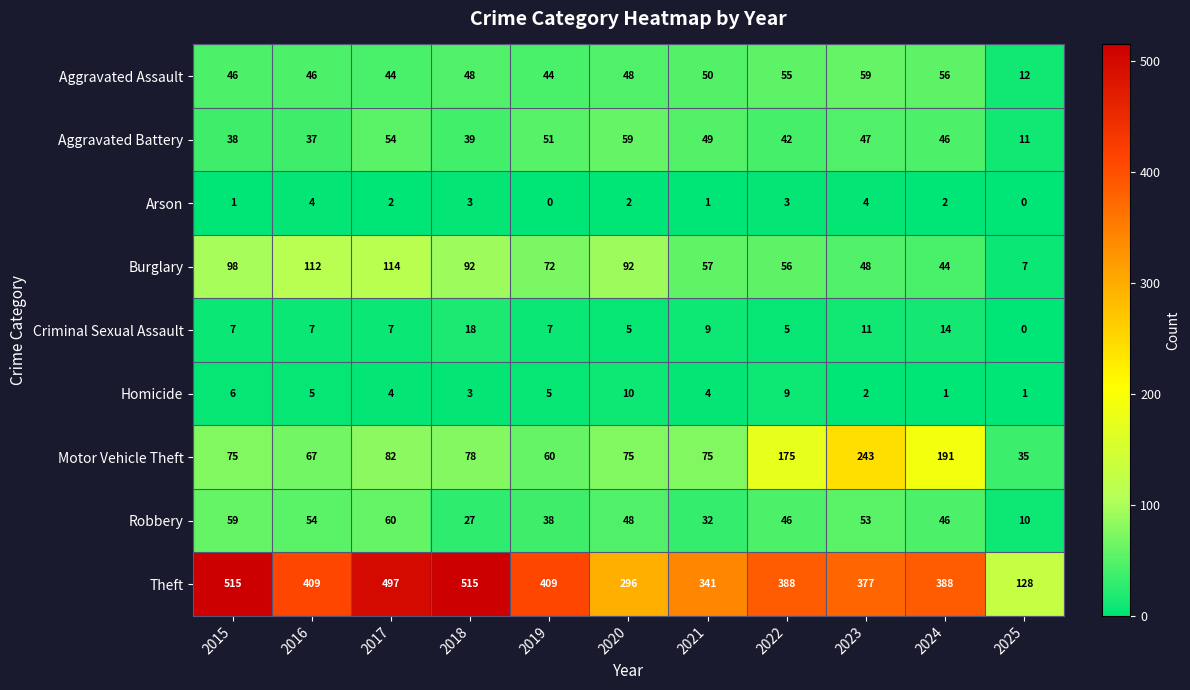

What is the difference between the second highest and second lowest values in the Aggravated Assault series?

12